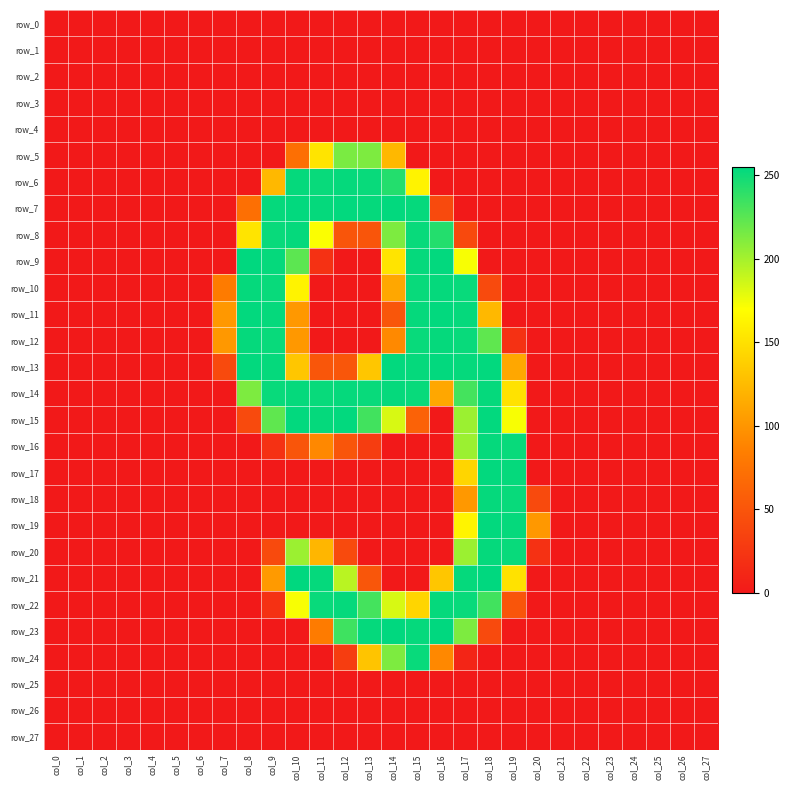

Which series has the largest total across all categories?

row_14